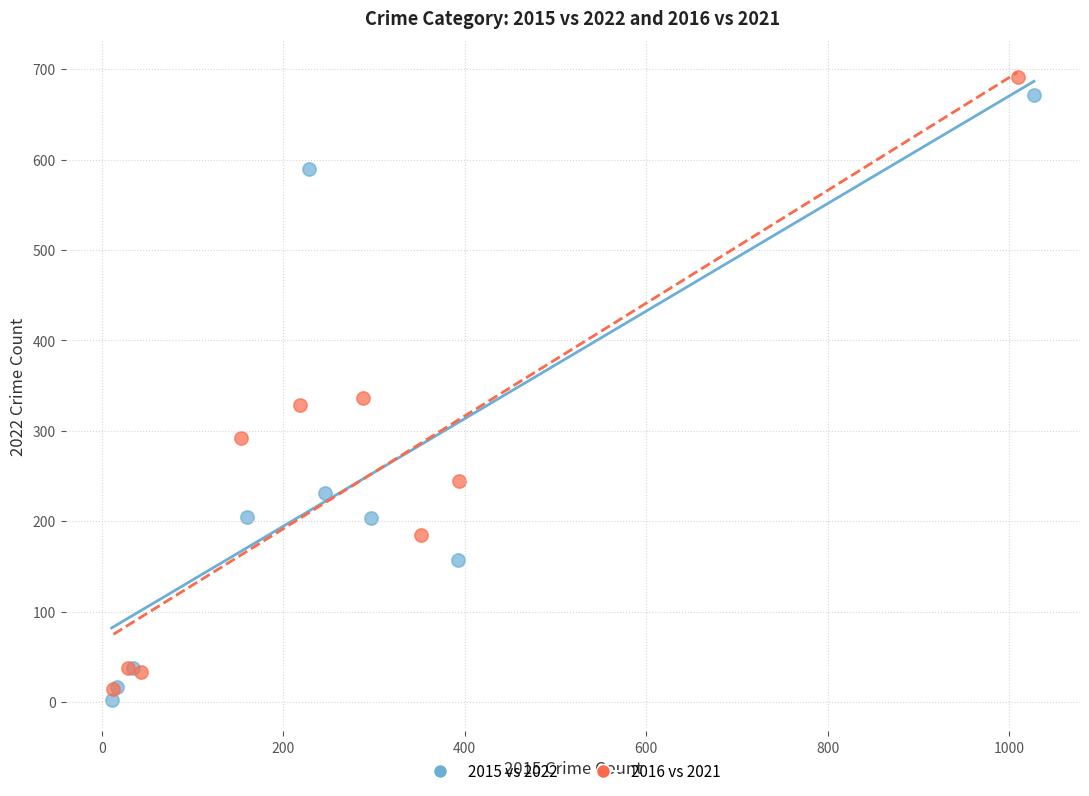

Which series contains the lowest Y value?

2015 vs 2022